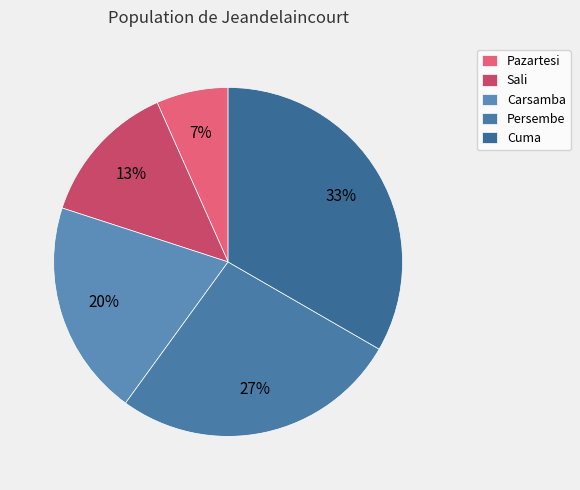

The Cuma slice represents 33% of the pie. True or false?

True